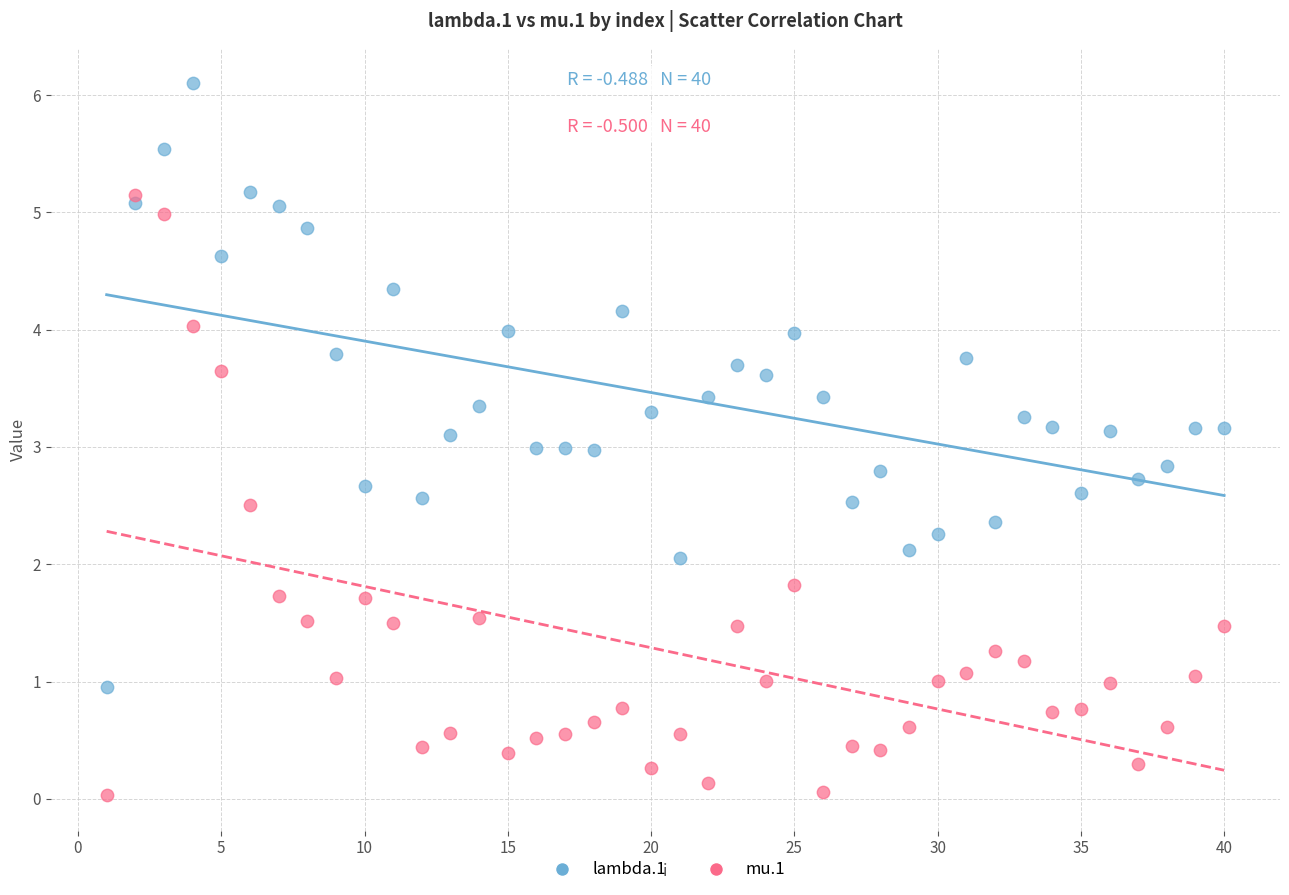

Which series reaches the minimum Y coordinate?

mu.1